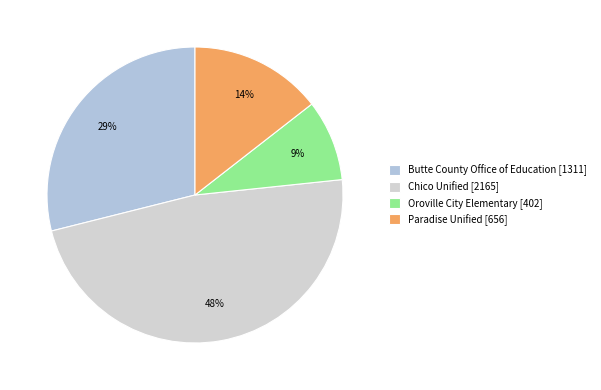

What is the change in value from Chico Unified to Oroville City Elementary?

-1763